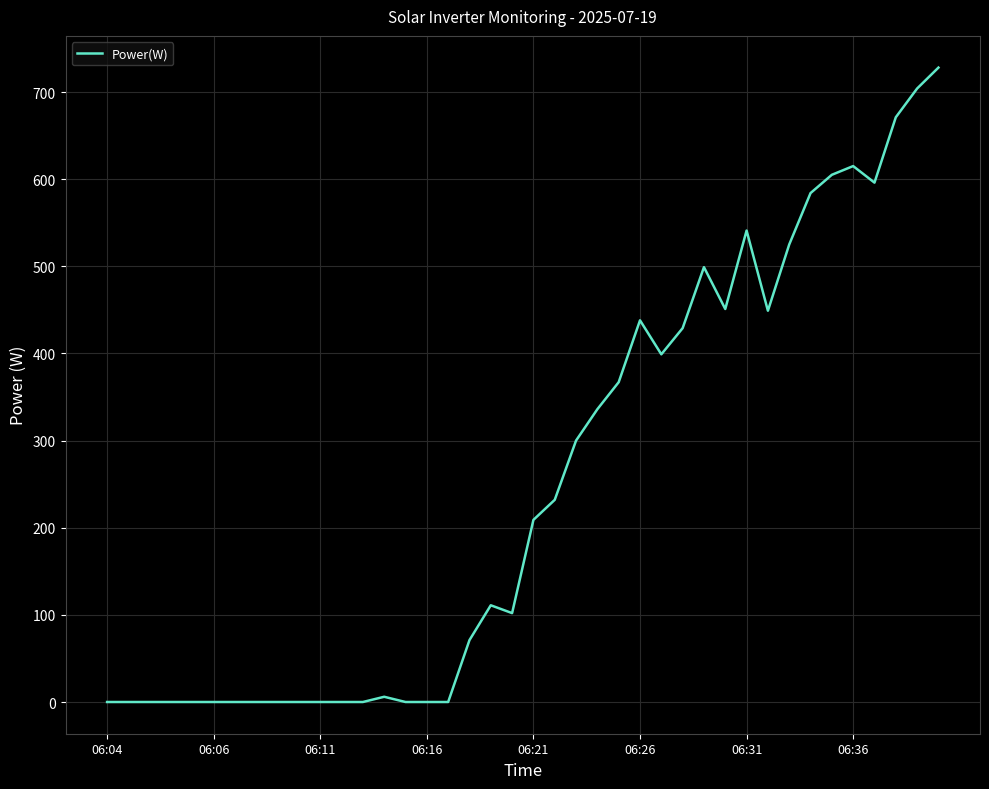

What is the sum of all values?

9968